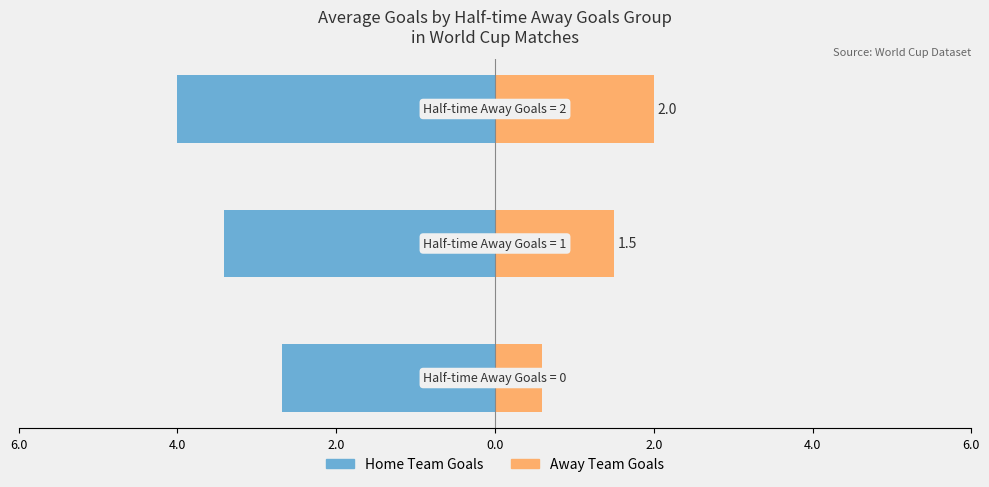

What is the smallest value displayed?

-4.0